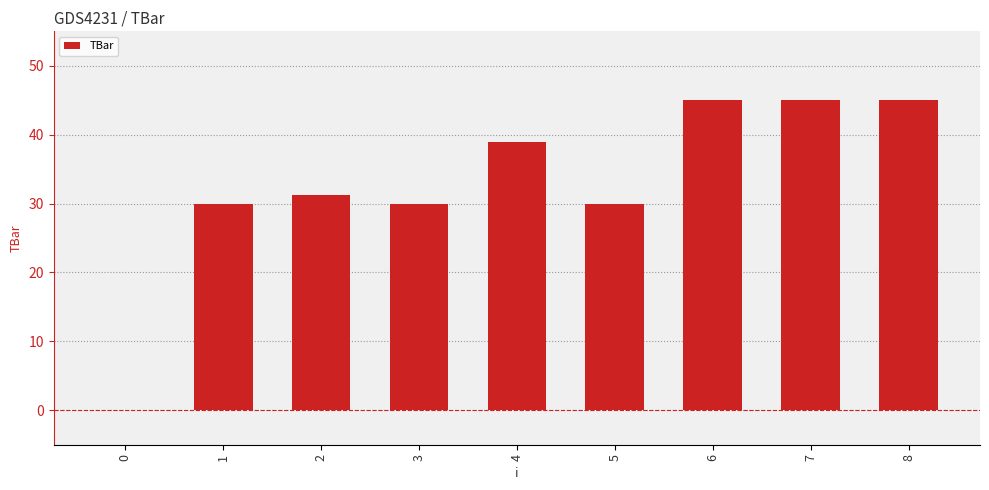

Reading left to right, list all the values displayed in this chart.

0.0	30.0	31.3	30.0	38.9	30.0	45.0	45.0	45.0